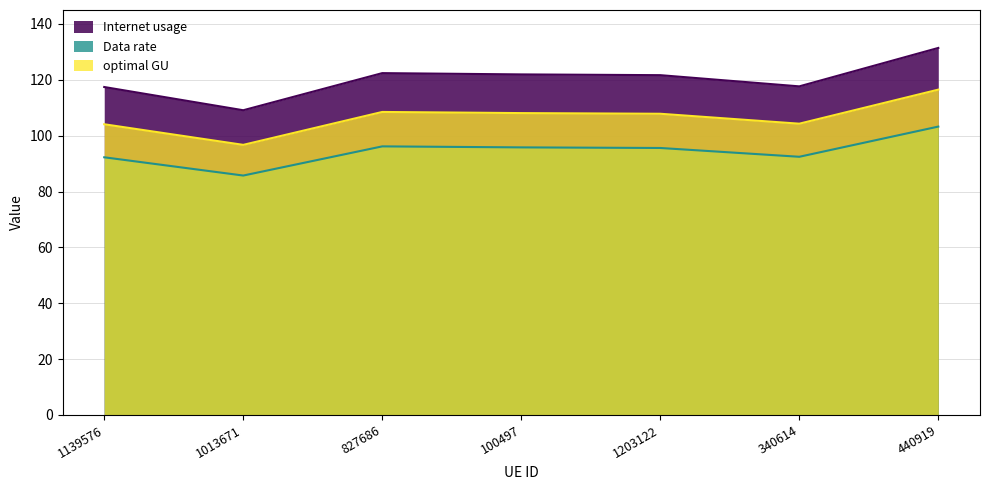

How many categories are shown in the chart?

7